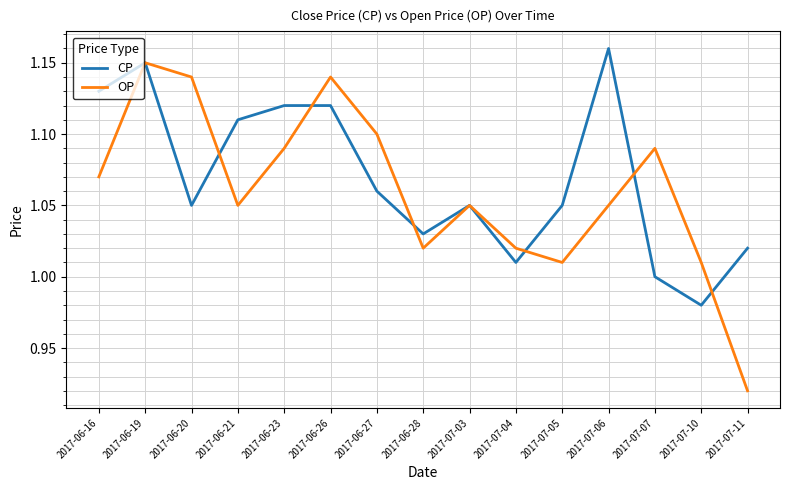

At which label is CP closest to 1?

2017-07-07